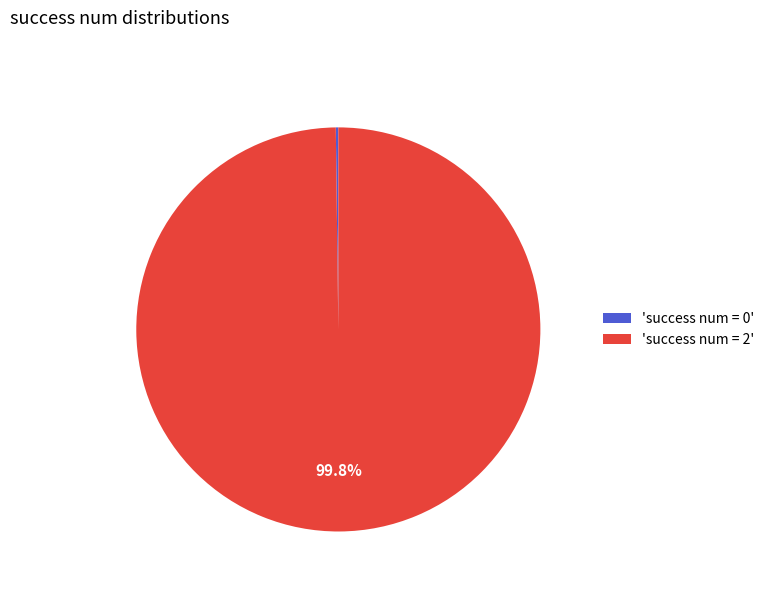

Does any single category account for the majority?

Yes